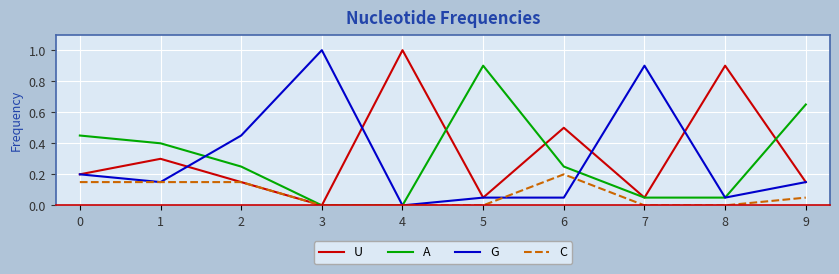

At which label does G reach its peak?

3